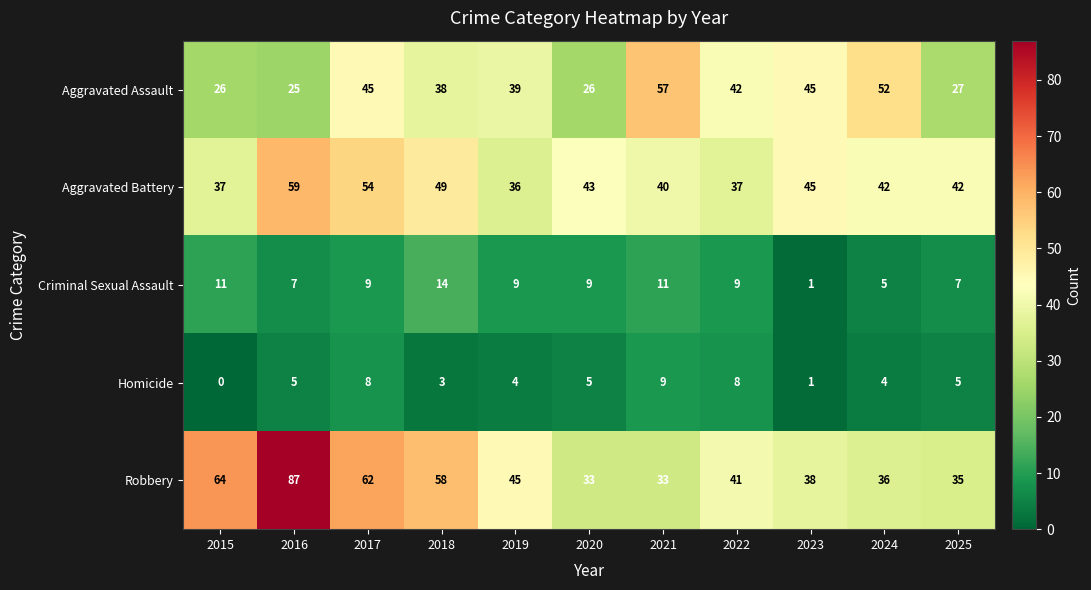

What is the greatest value displayed?

87